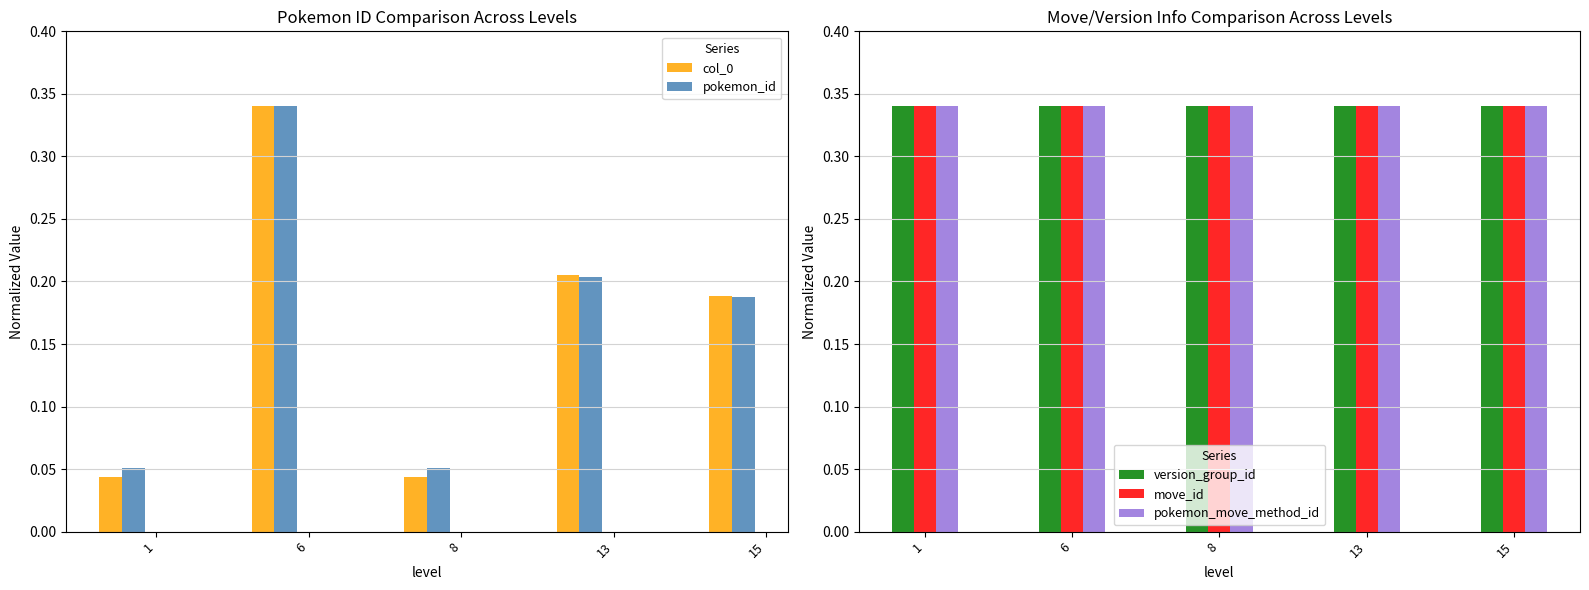

What are all the series names shown in the legend?

col_0, pokemon_id, version_group_id, move_id, pokemon_move_method_id